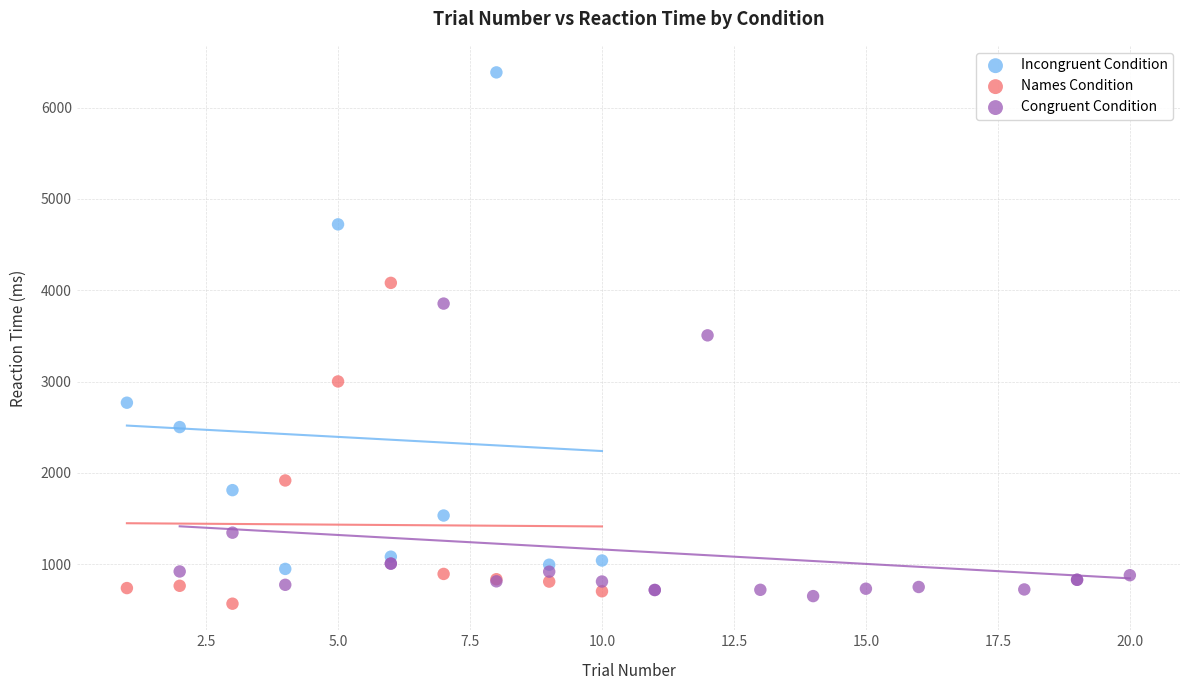

Which series contains the highest Y value?

Incongruent Condition